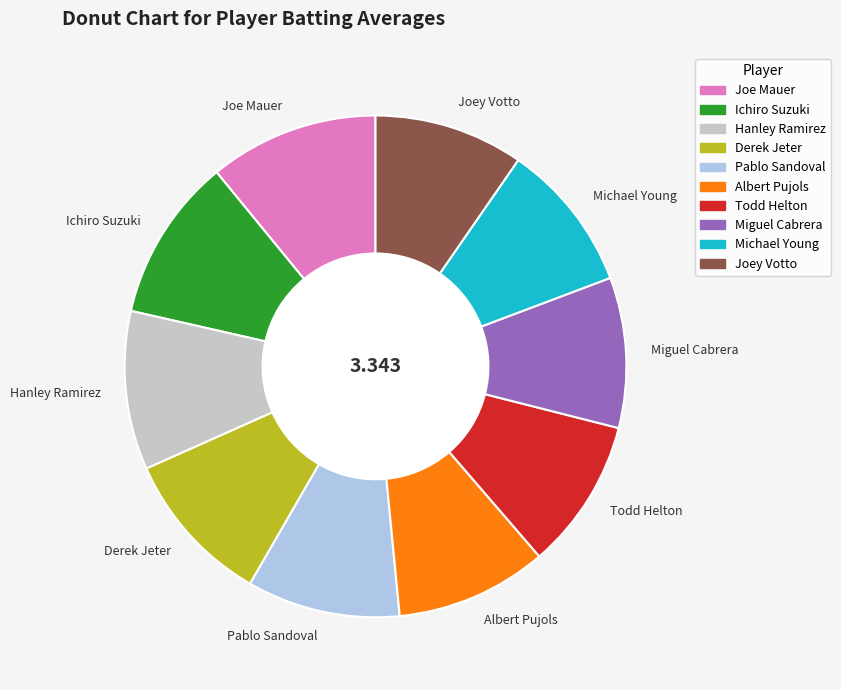

Is the sum of Hanley Ramirez and Ichiro Suzuki greater than half?

No